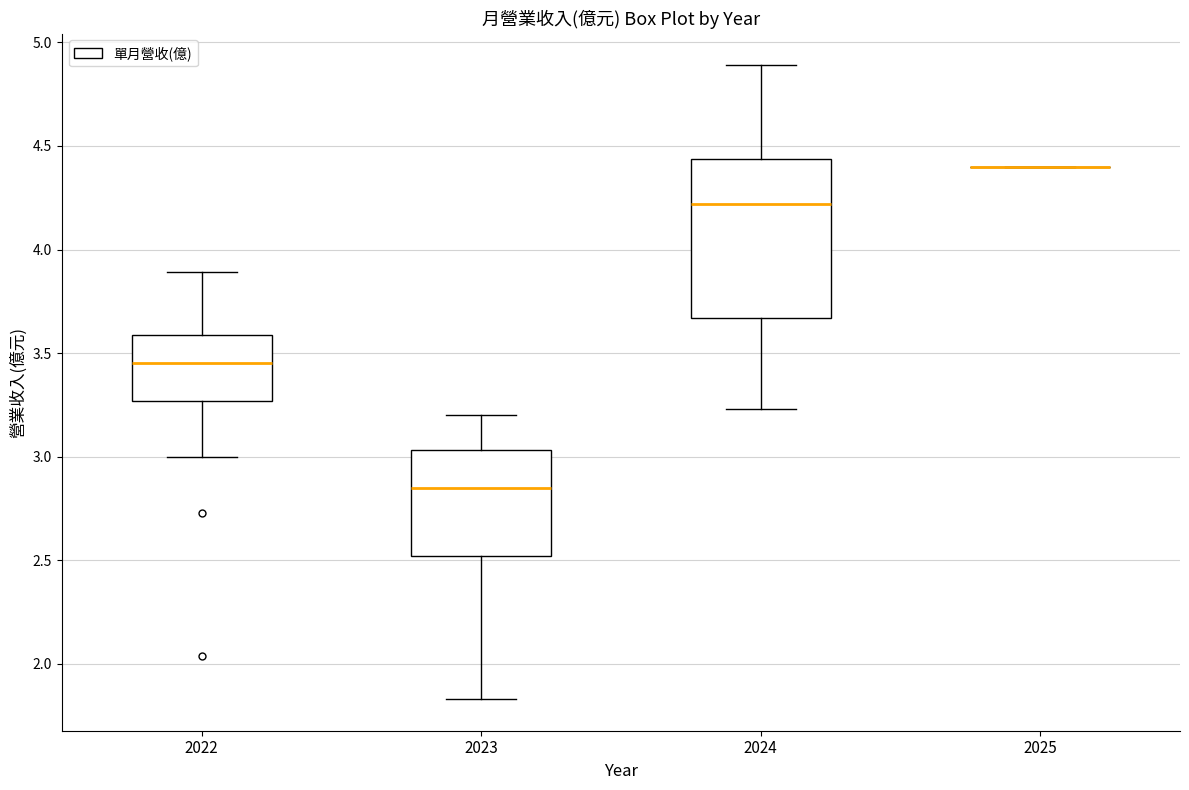

Comparing the boxes themselves (not the whiskers), which one is the tallest?

2024